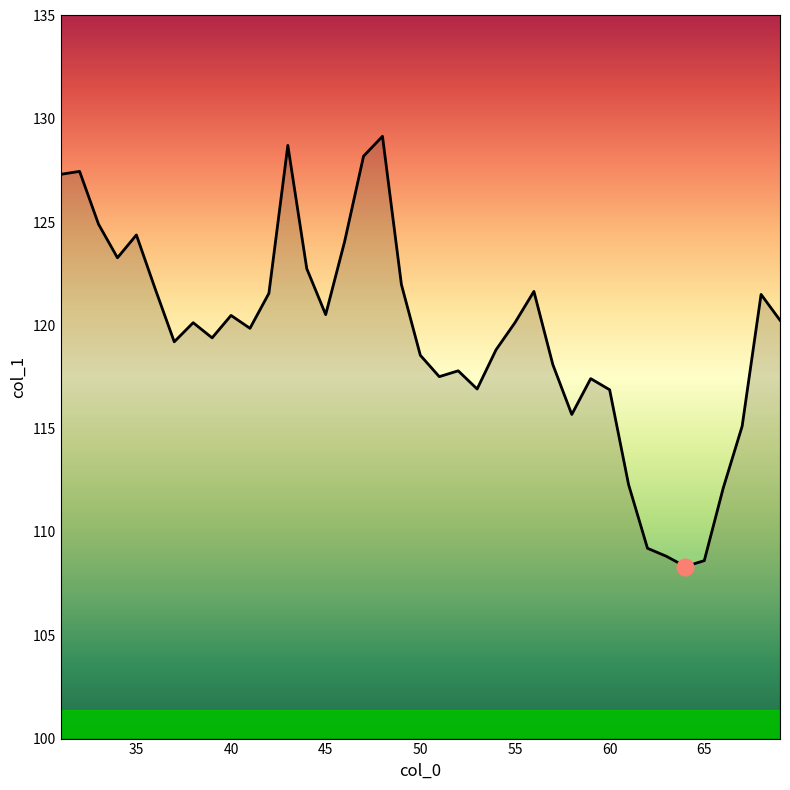

What is the minimum value shown in the chart?

108.3